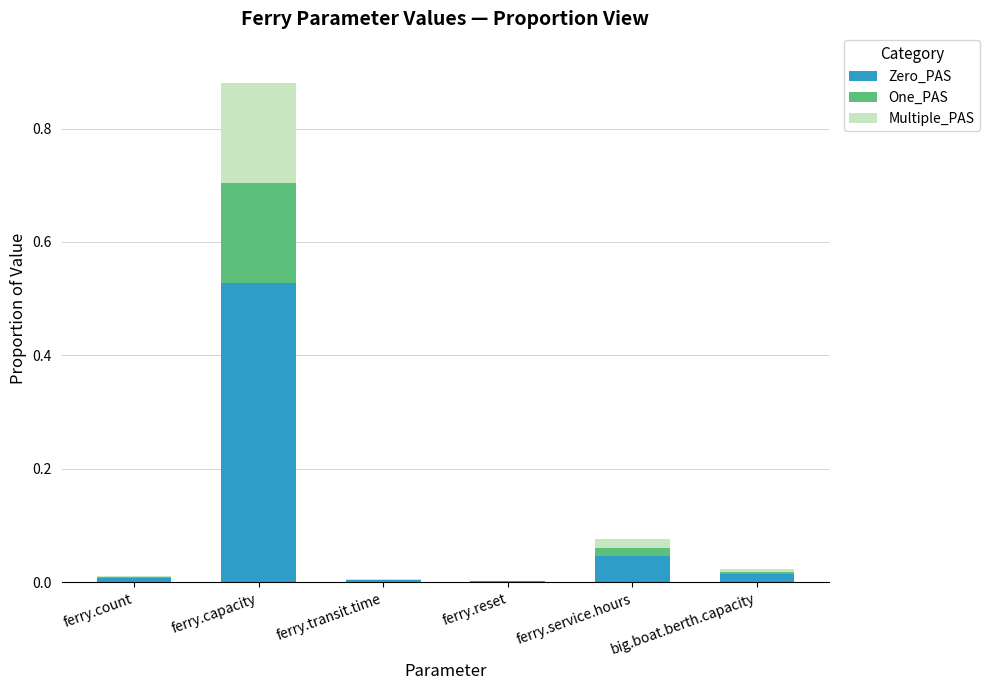

The value of Zero_PAS at ferry.service.hours is 0.1. True or false?

False